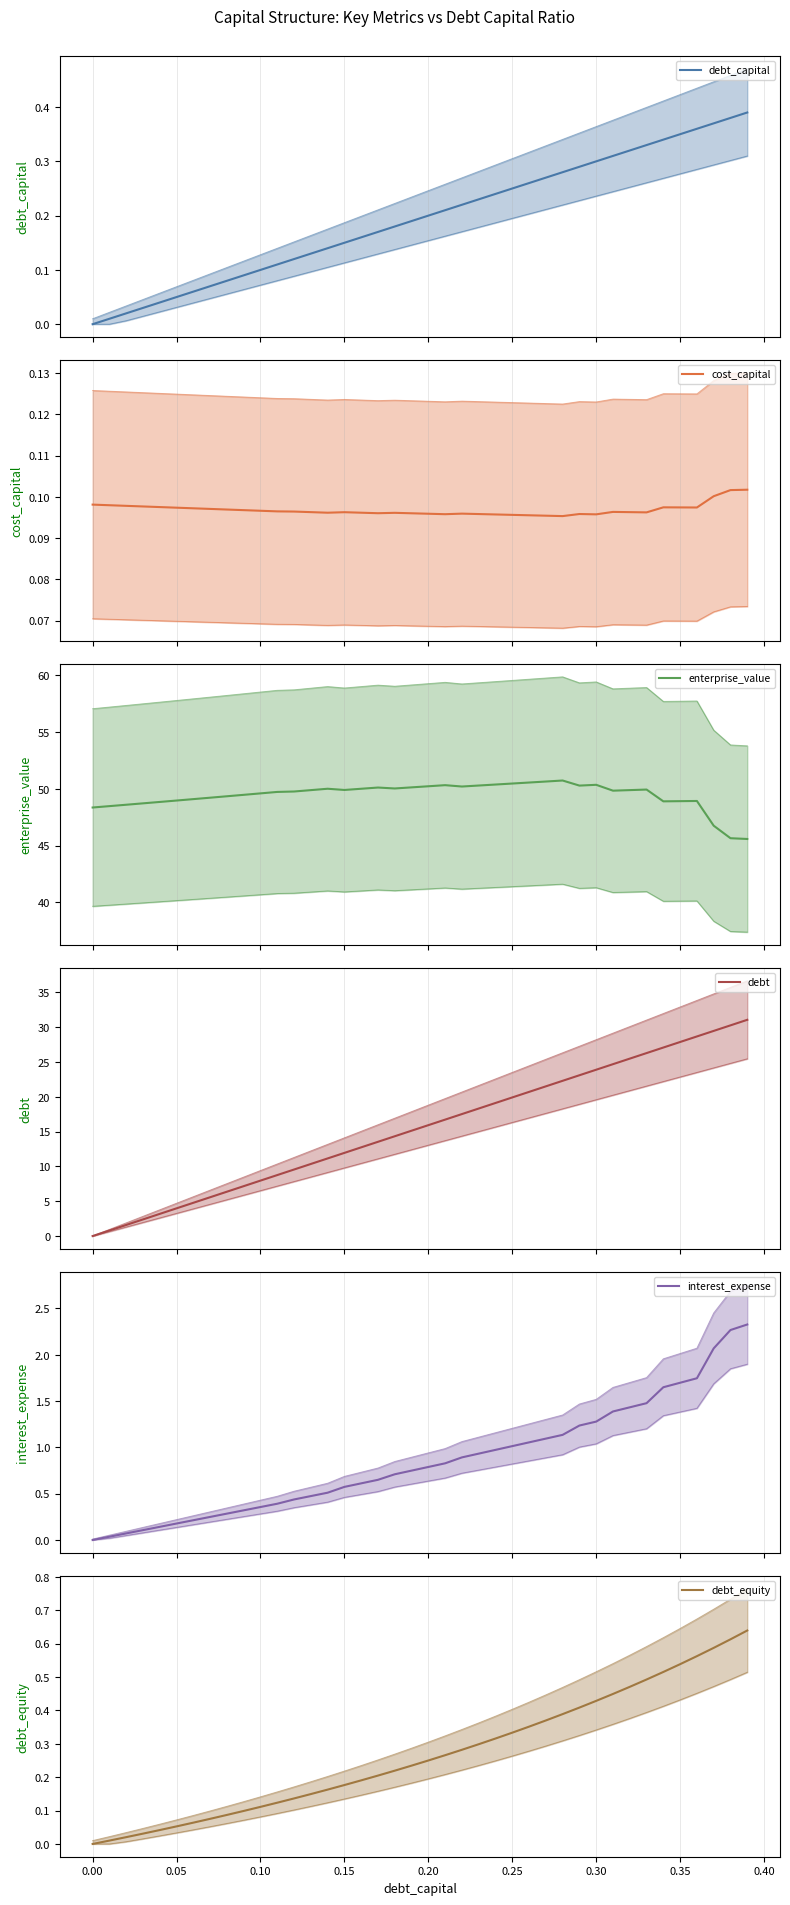

The value of cost_capital at 21 is 0.0. True or false?

False